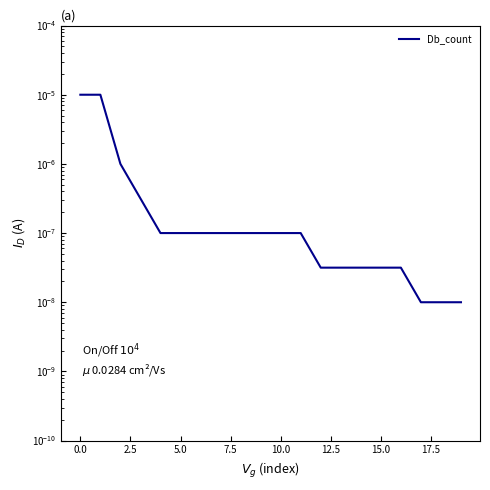

What is the label of the 13th point from the left?

12